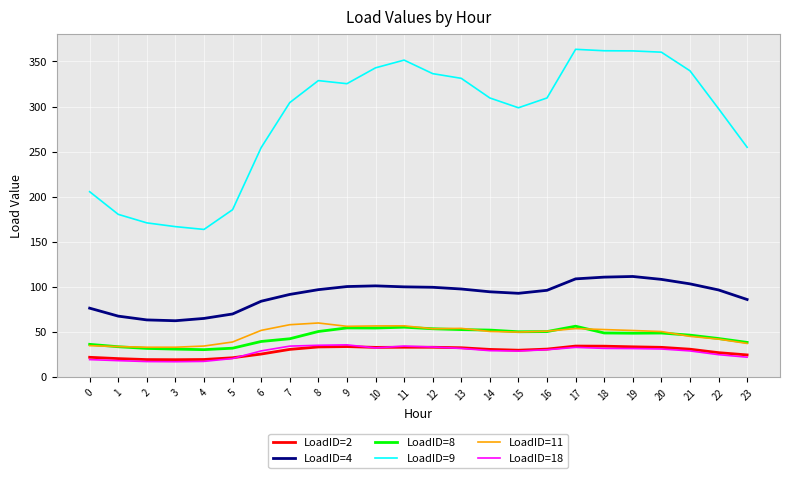

Which series has the largest total across all categories?

LoadID=9